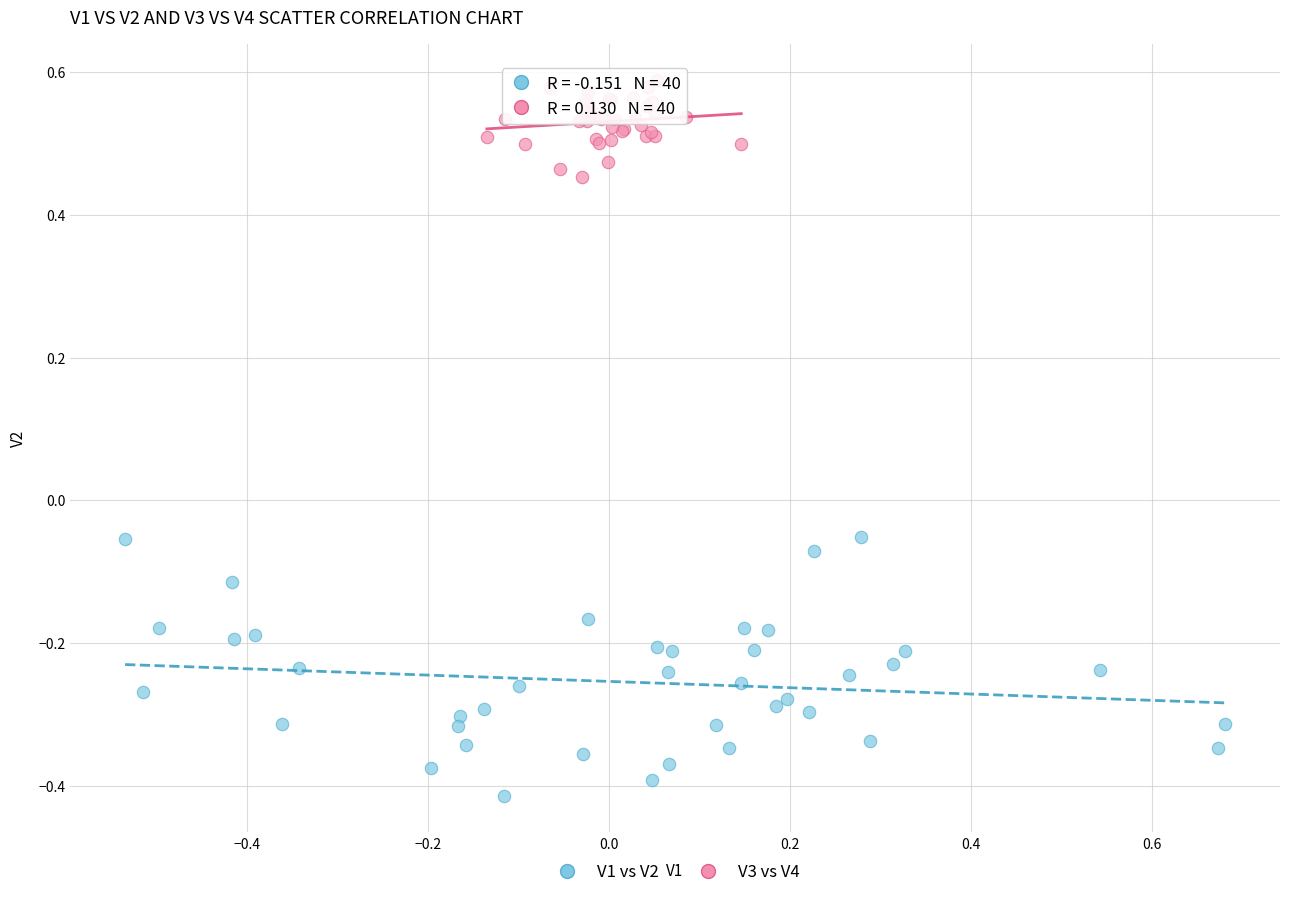

Which series reaches the maximum Y coordinate?

V3 vs V4